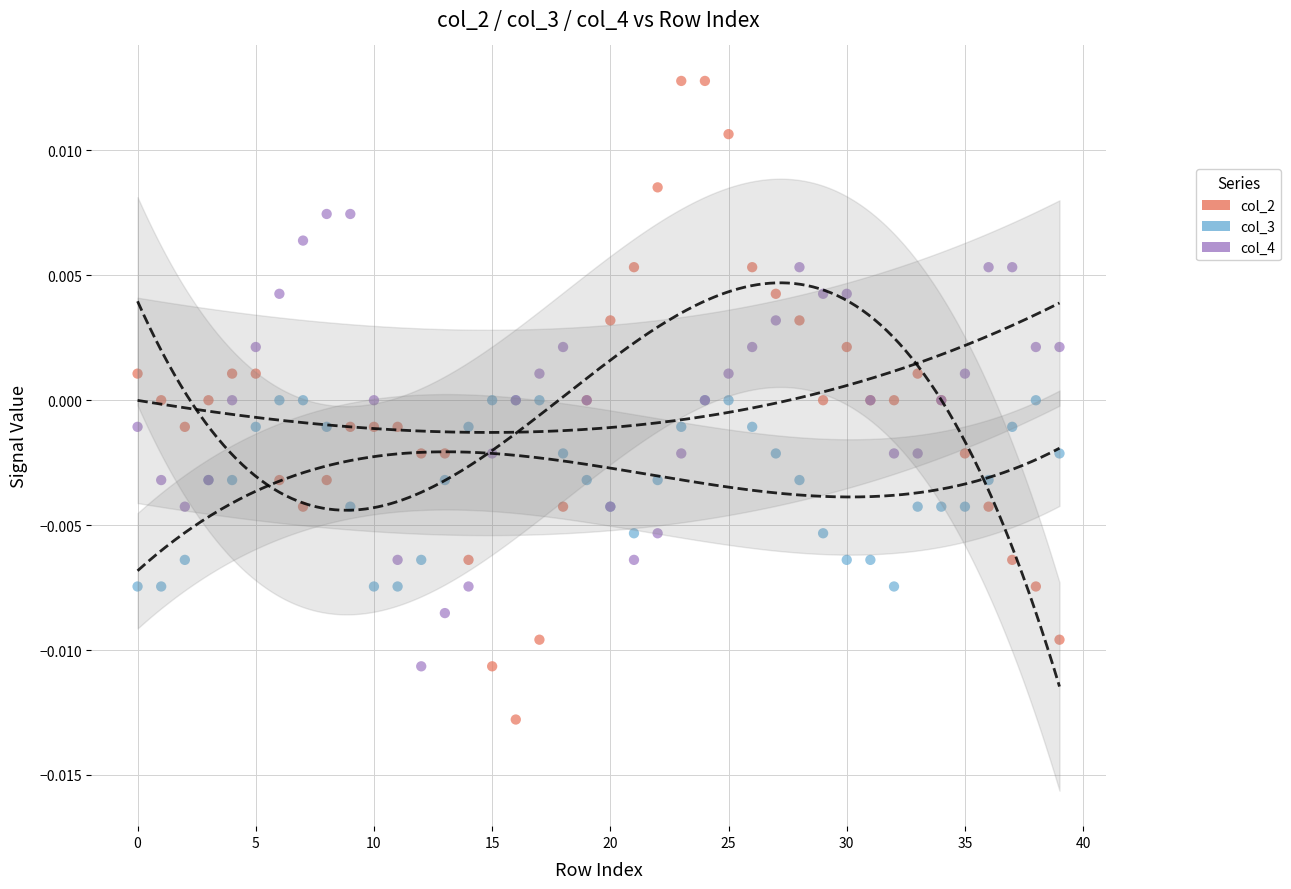

Which series reaches the minimum Y coordinate?

col_2